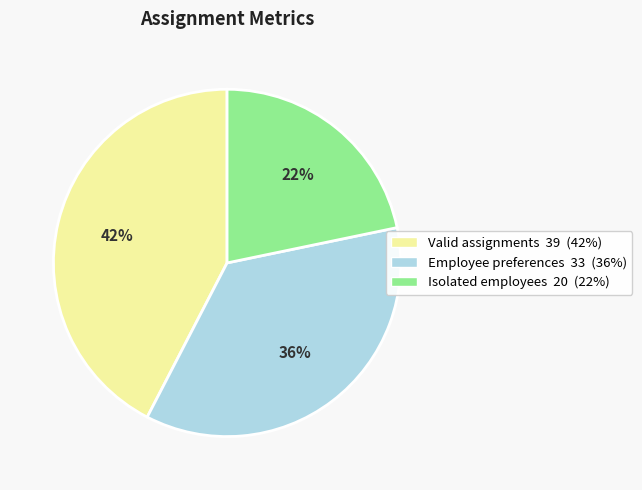

Does Isolated employees account for over 50% of the chart?

No